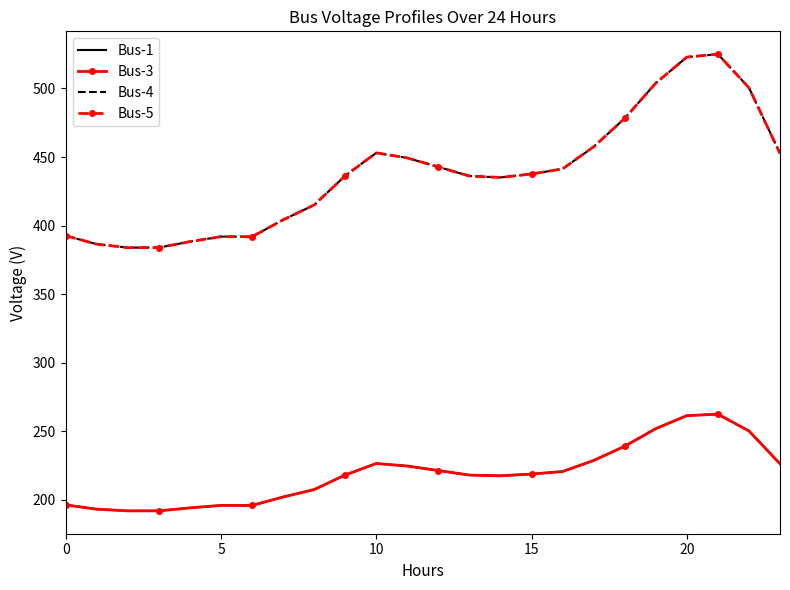

What are all the series names shown in the legend?

Bus-1, Bus-3, Bus-4, Bus-5